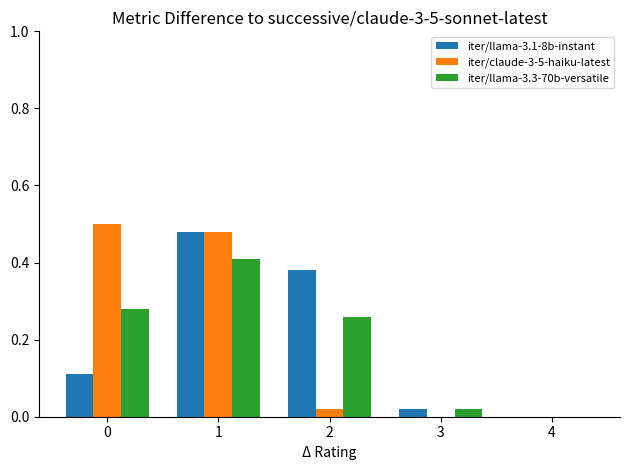

Which series changed the most between 1 and 2?

iter/claude-3-5-haiku-latest